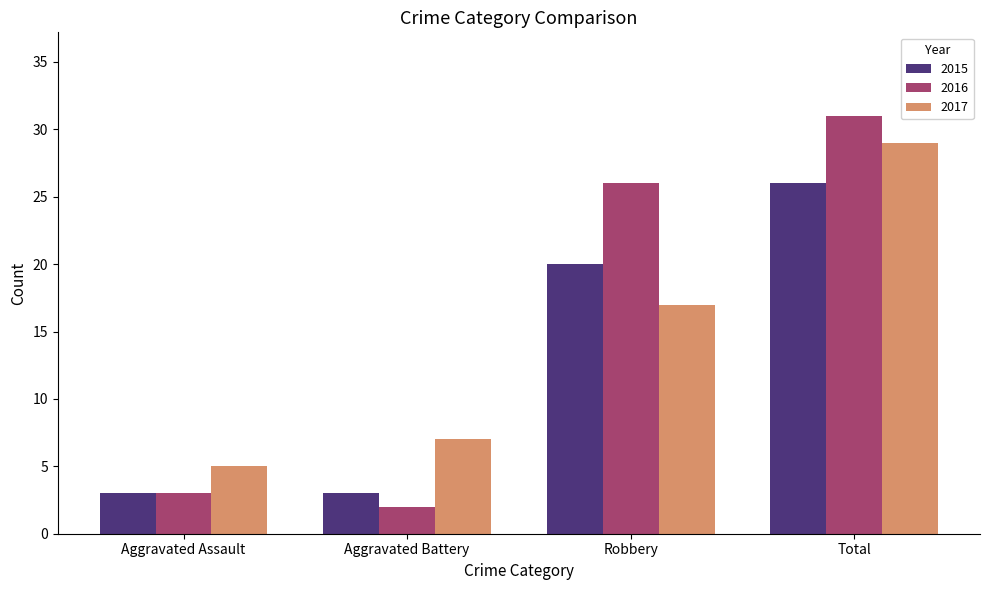

What is the difference between the 2017 values at Aggravated Battery and Aggravated Assault?

2